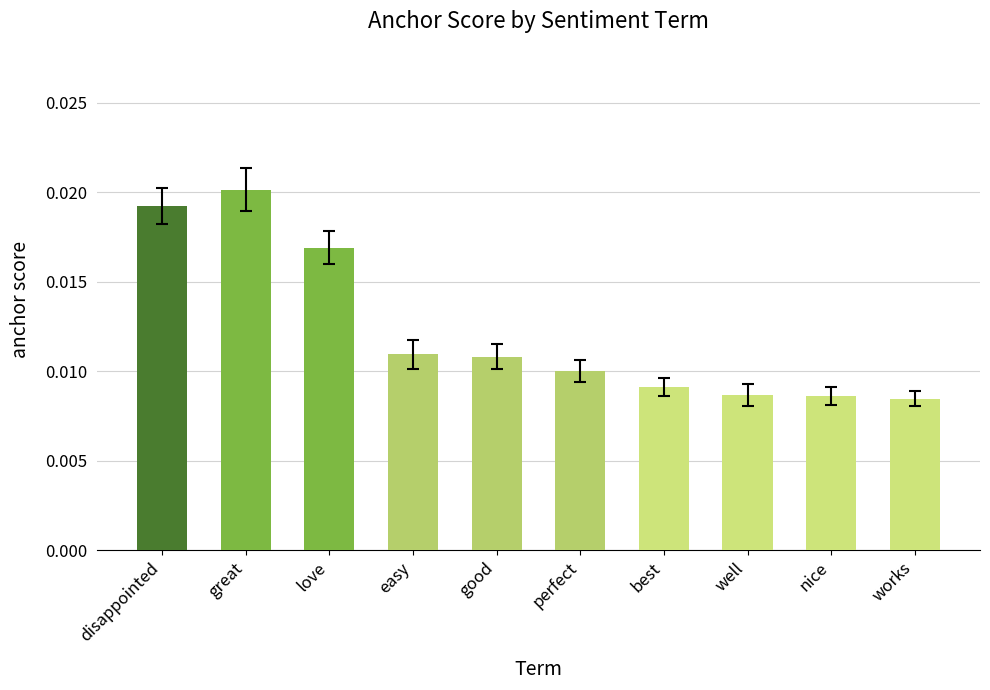

How many values are between 0 and 1?

10